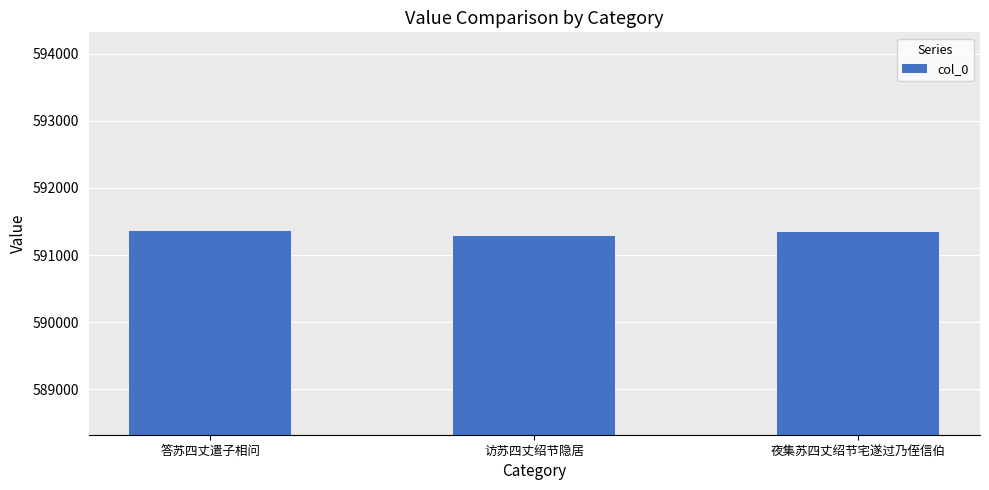

True or false: the data shows 224078 at 夜集苏四丈绍节宅遂过乃侄信伯.

False